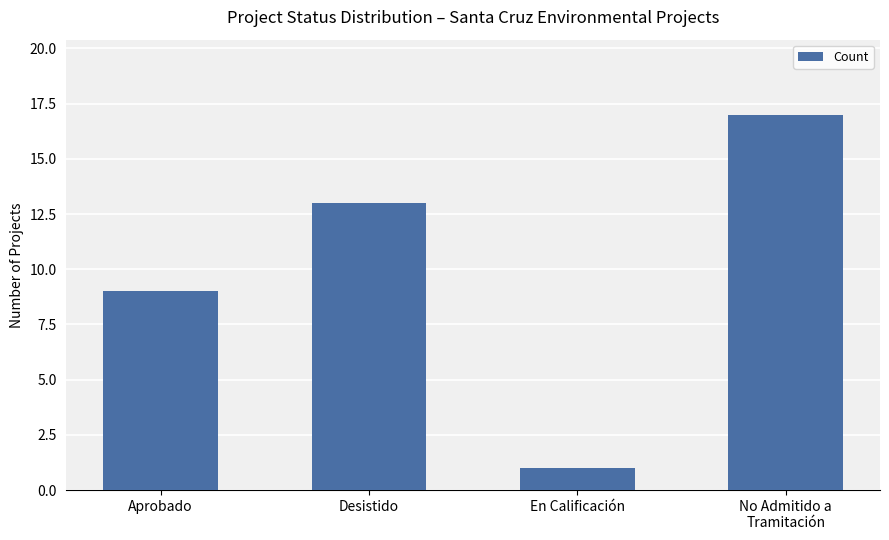

How many series are shown in this chart?

1